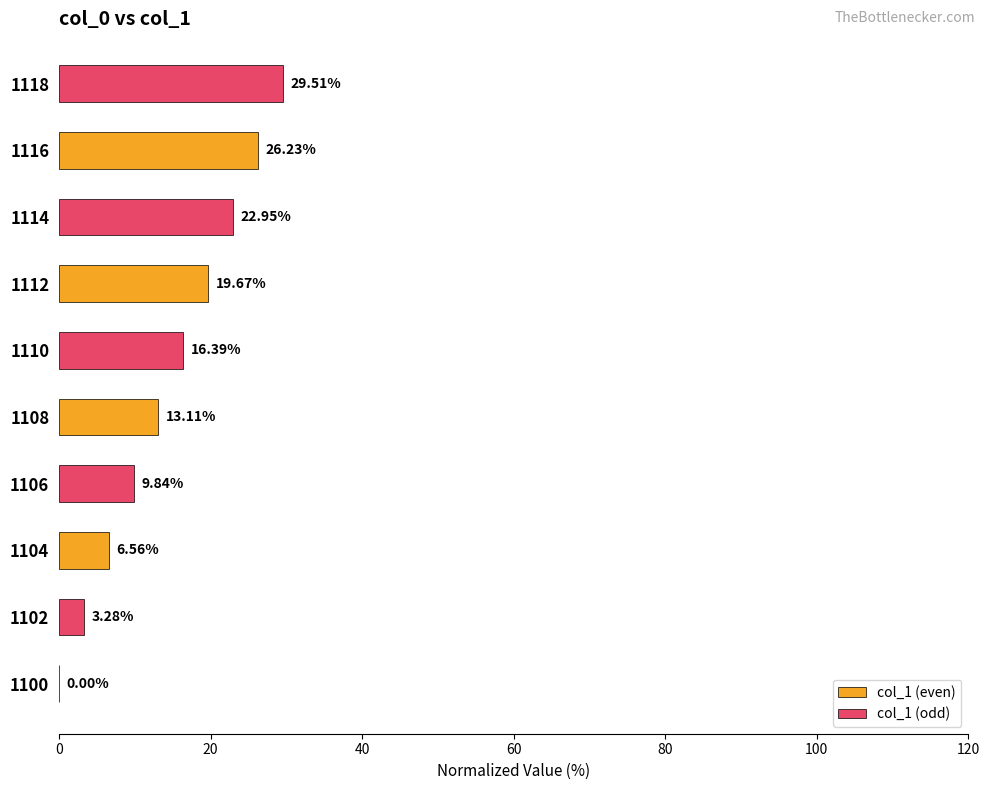

What is the sum of the col_1 (odd) values at 1104 and 1108?

26.2